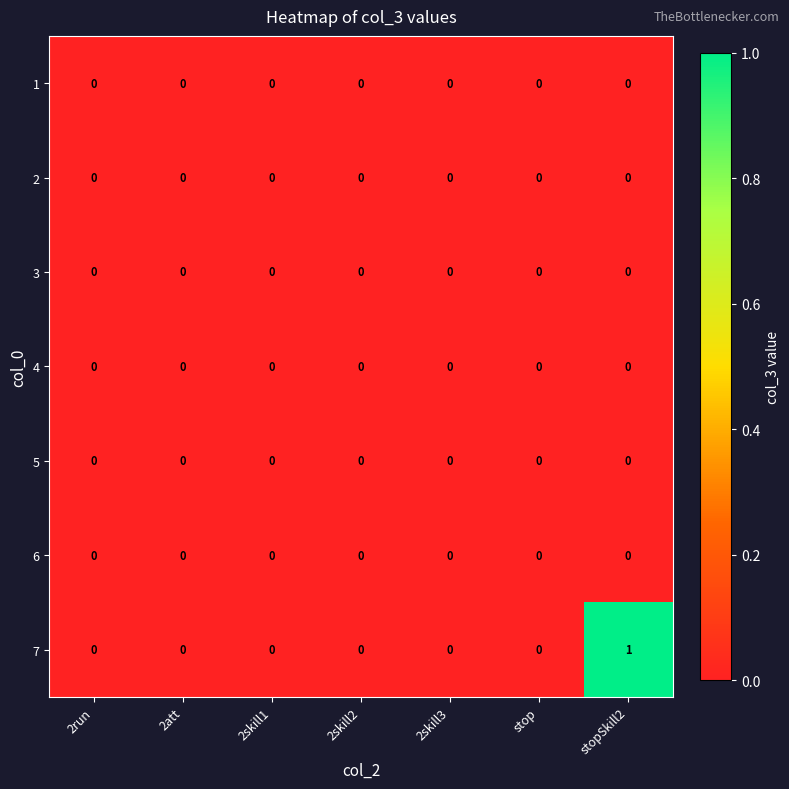

Which series has the largest total across all categories?

7